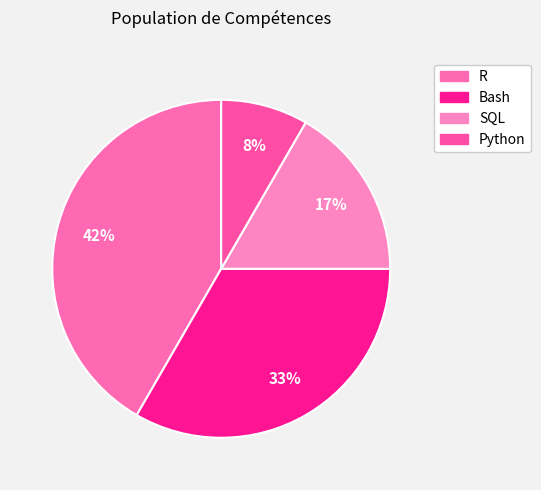

Does R account for over 50% of the chart?

No